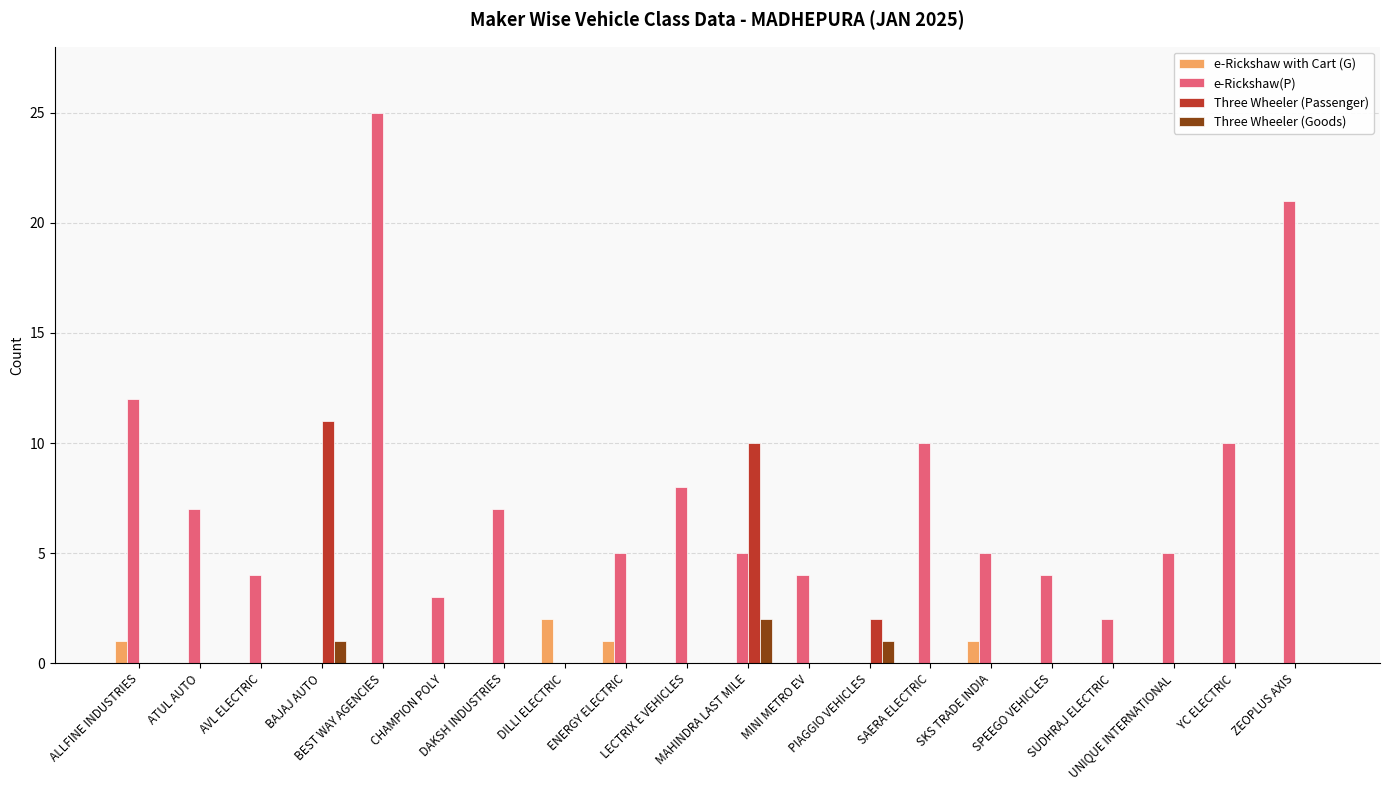

What is the spread (max minus min) of values at BEST WAY AGENCIES?

25